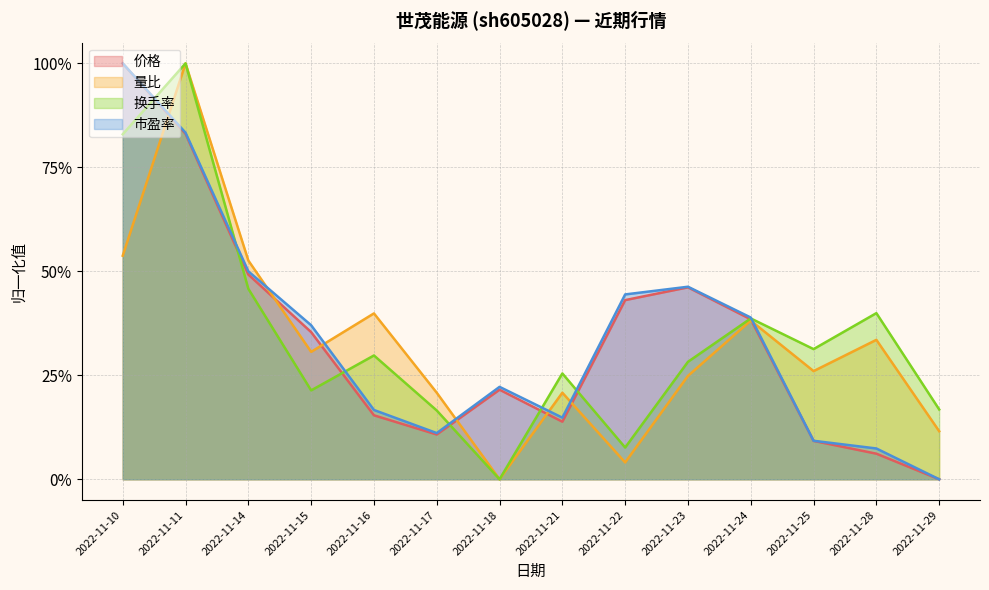

In 市盈率, how many points are higher than both neighbors (excluding endpoints)?

2